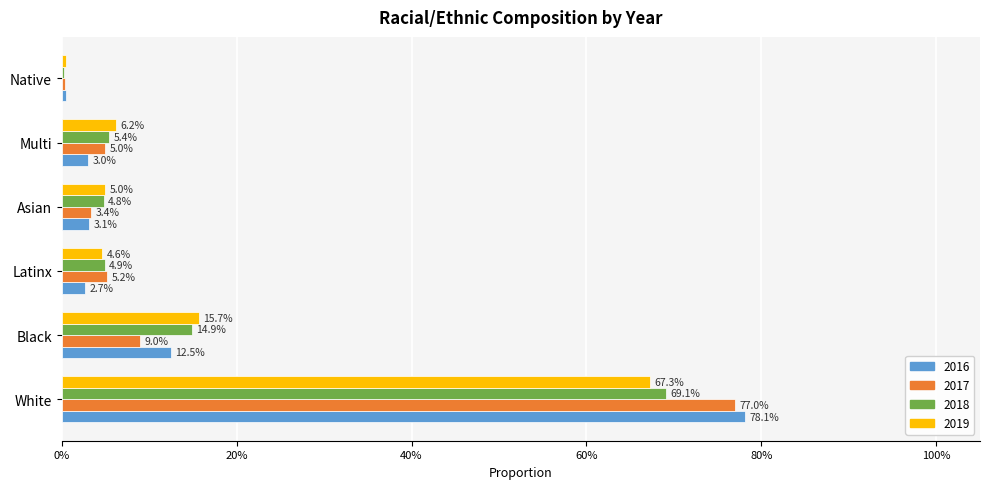

What are all the series names shown in the legend?

2016, 2017, 2018, 2019